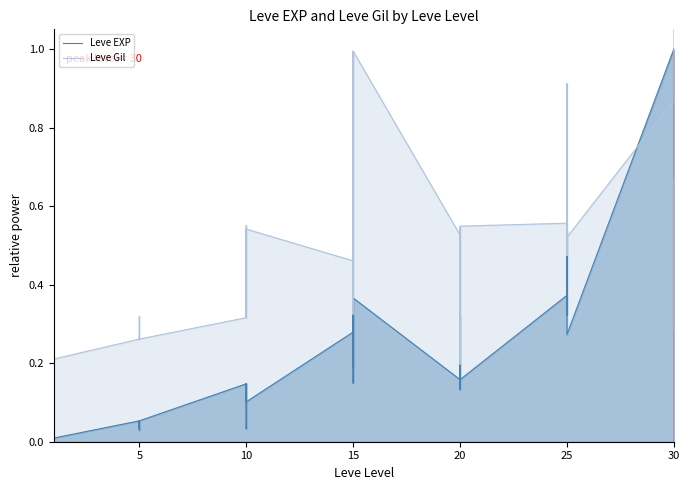

Which label corresponds to the smallest value in the chart?

5